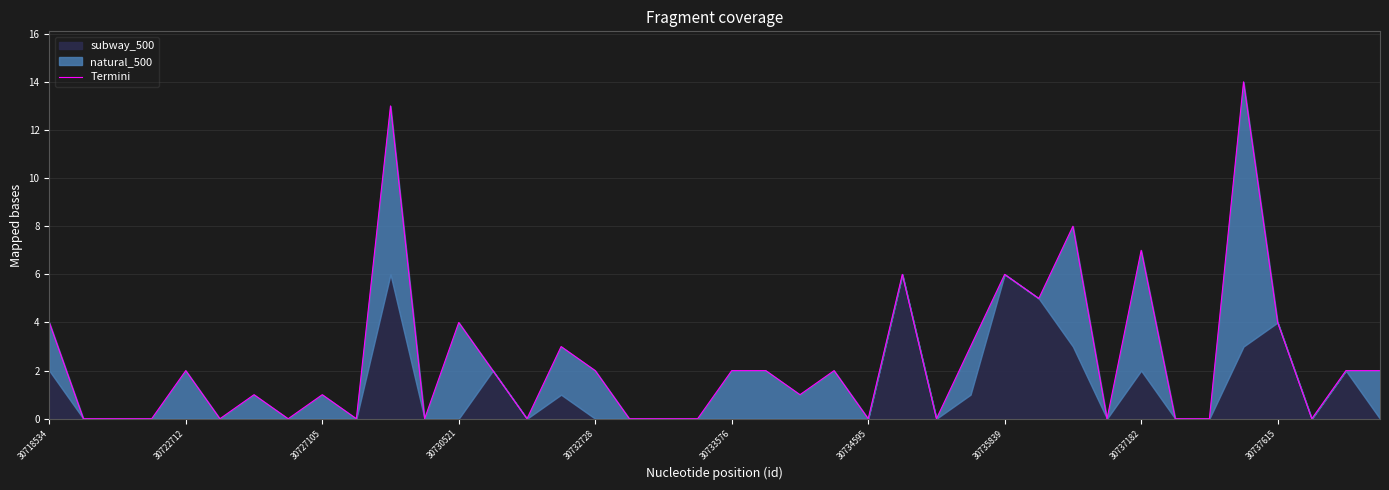

Which category has the highest value across all series?

35